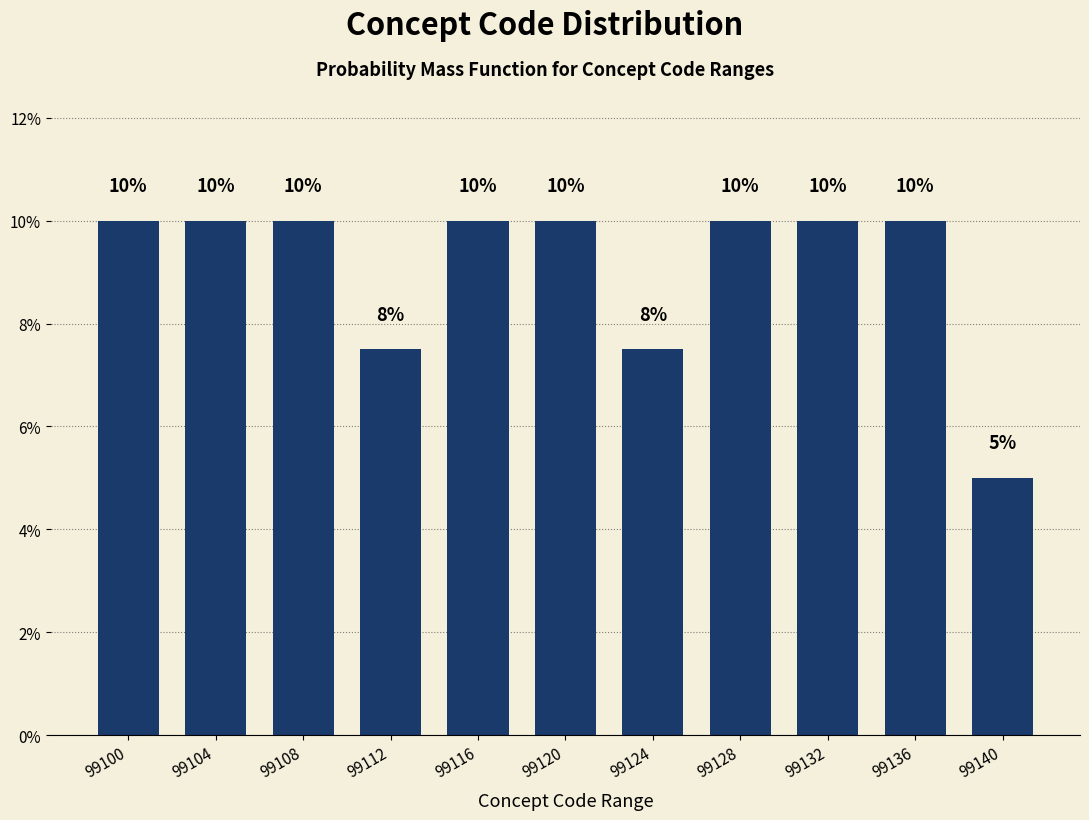

What is the value of the 11th bar from the left?

5.0